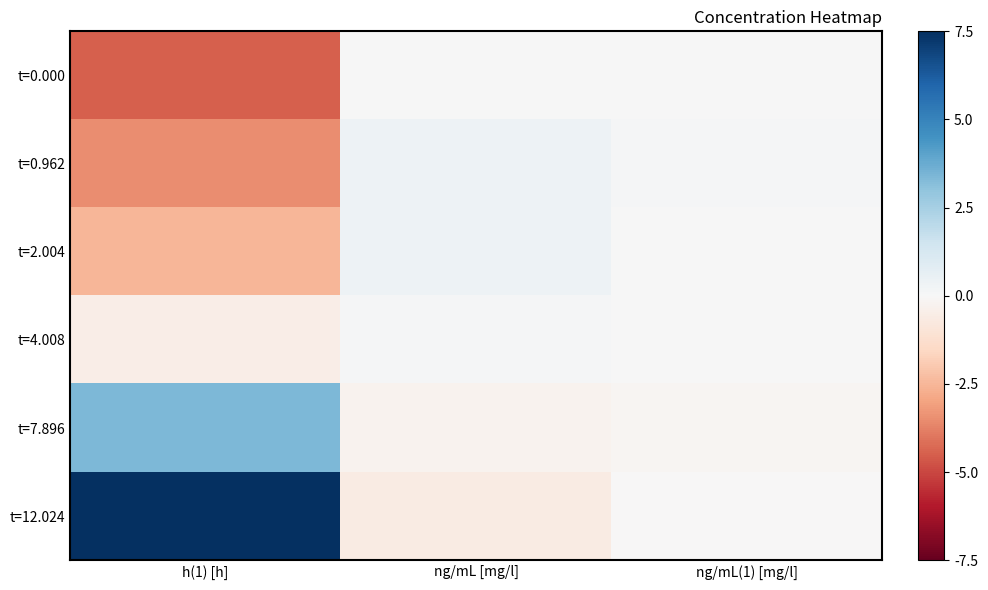

Reading left to right, list all the values displayed in this chart.

t=0.000: h(1) [h]=-4.5	ng/mL [mg/l]=0.1	ng/mL(1) [mg/l]=0.0
t=0.962: h(1) [h]=-3.5	ng/mL [mg/l]=0.4	ng/mL(1) [mg/l]=0.1
t=2.004: h(1) [h]=-2.5	ng/mL [mg/l]=0.4	ng/mL(1) [mg/l]=0.0
t=4.008: h(1) [h]=-0.5	ng/mL [mg/l]=0.1	ng/mL(1) [mg/l]=0.0
t=7.896: h(1) [h]=3.4	ng/mL [mg/l]=-0.3	ng/mL(1) [mg/l]=-0.1
t=12.024: h(1) [h]=7.5	ng/mL [mg/l]=-0.6	ng/mL(1) [mg/l]=-0.1